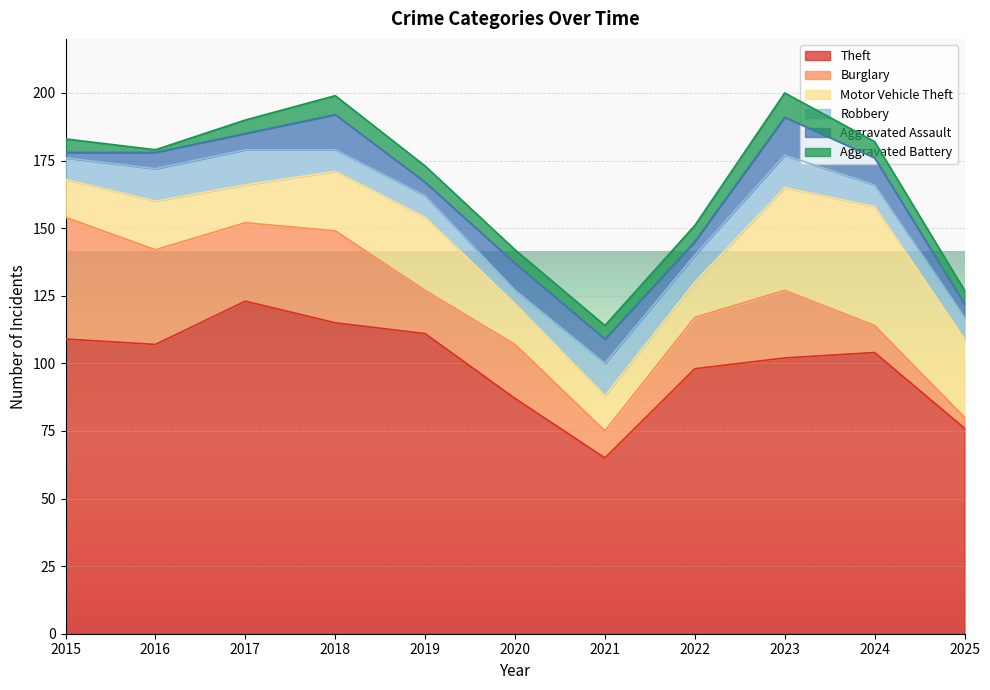

True or false: Robbery has a value of 3 at 2024.

False